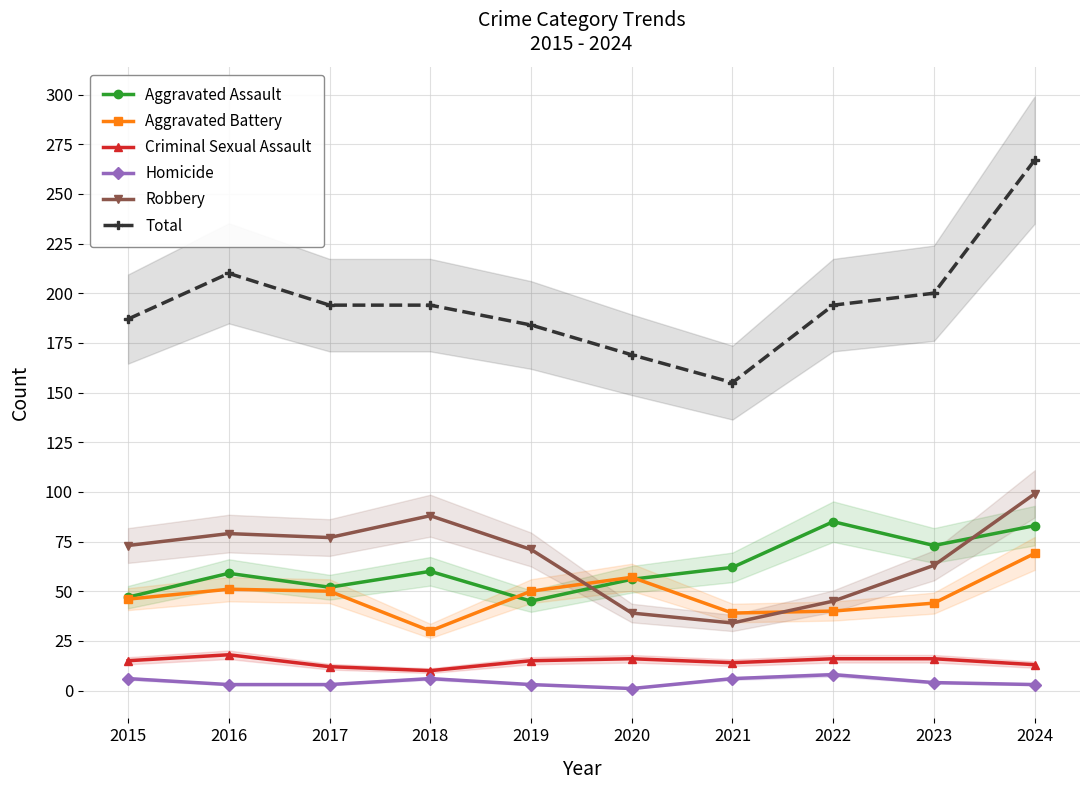

What is the maximum value for Aggravated Assault?

85